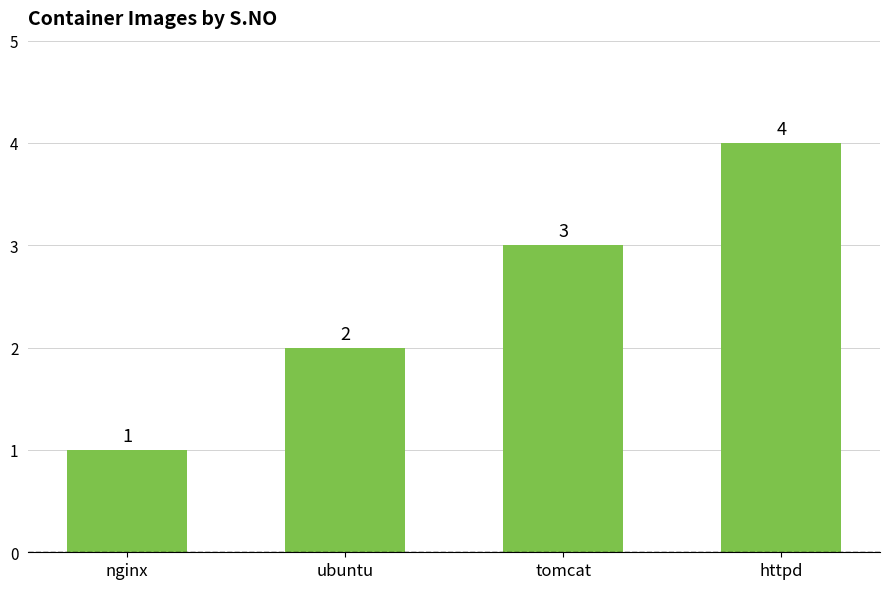

What is the minimum value shown in the chart?

1